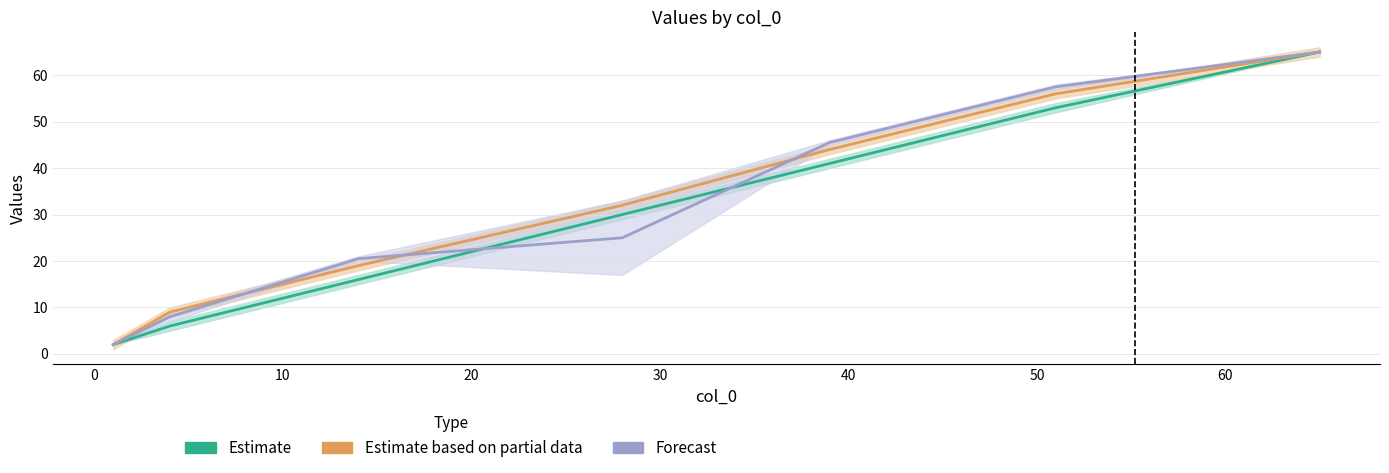

After their last crossing, which series has the higher values: Forecast or Estimate based on partial data?

Forecast